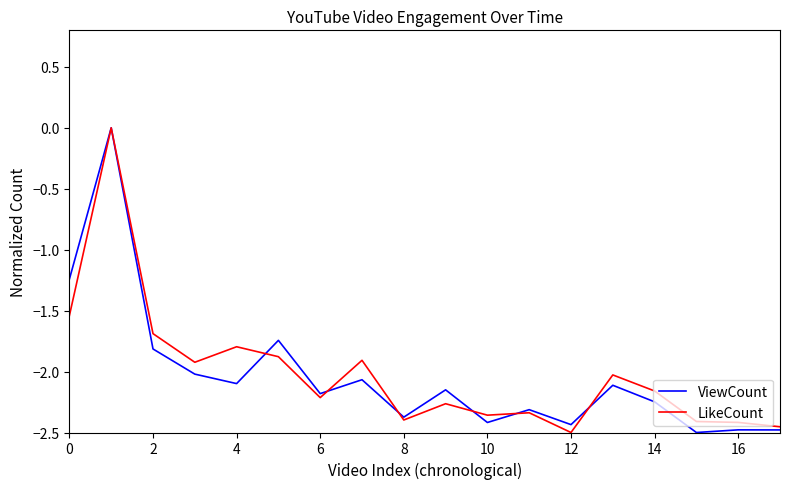

Does the chart have visible grid lines?

No